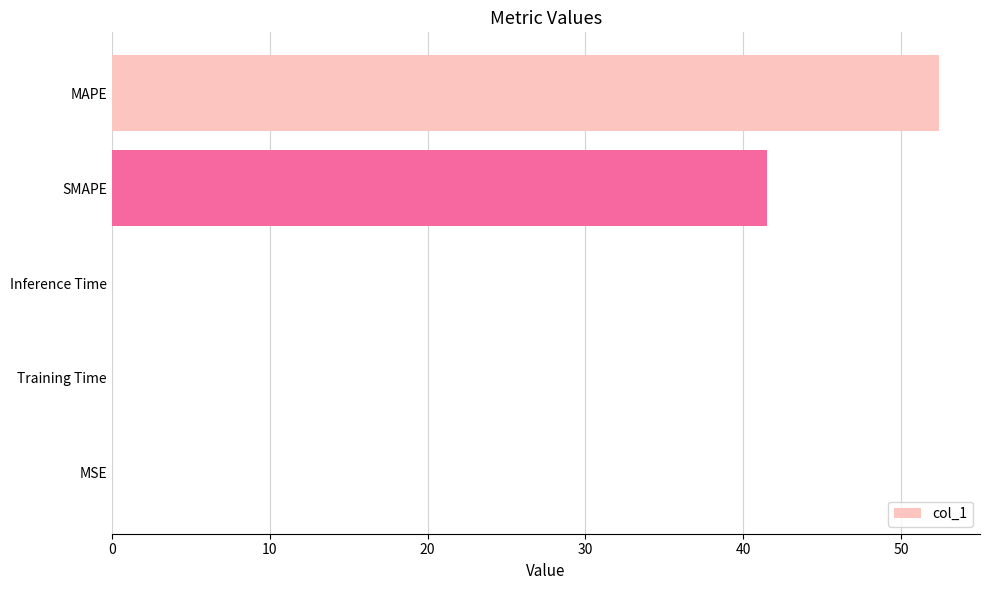

At which category does the chart reach its peak across all series?

MAPE